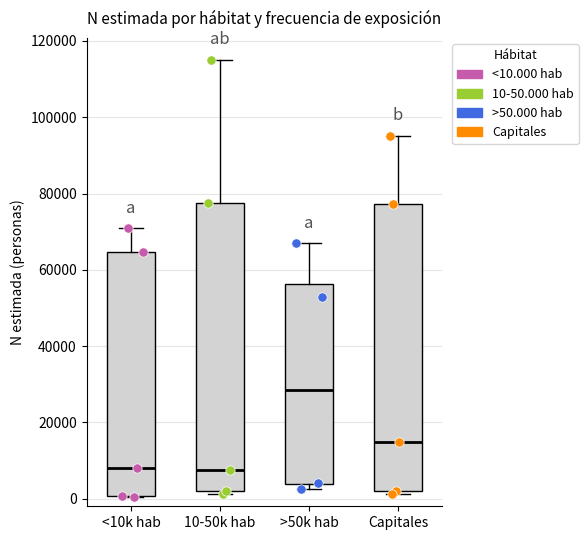

Which box has the highest median line?

>50k hab